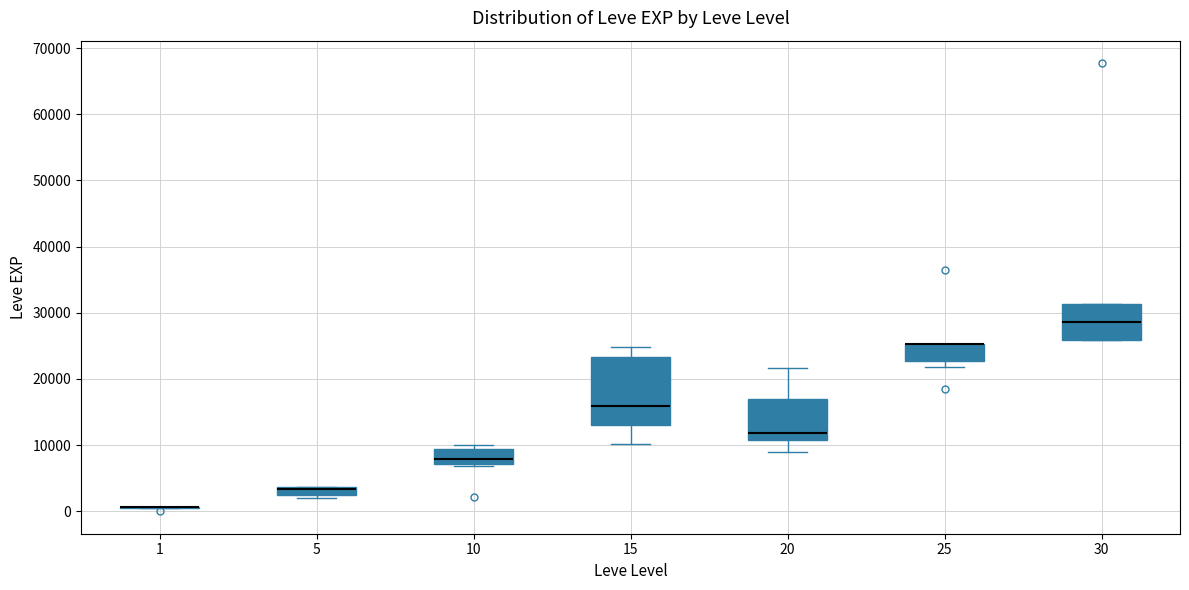

Where is the upper edge of the box at x = 25 on the y-axis? The values are not printed on the chart, so give them approximately, as read against the axis.

25000